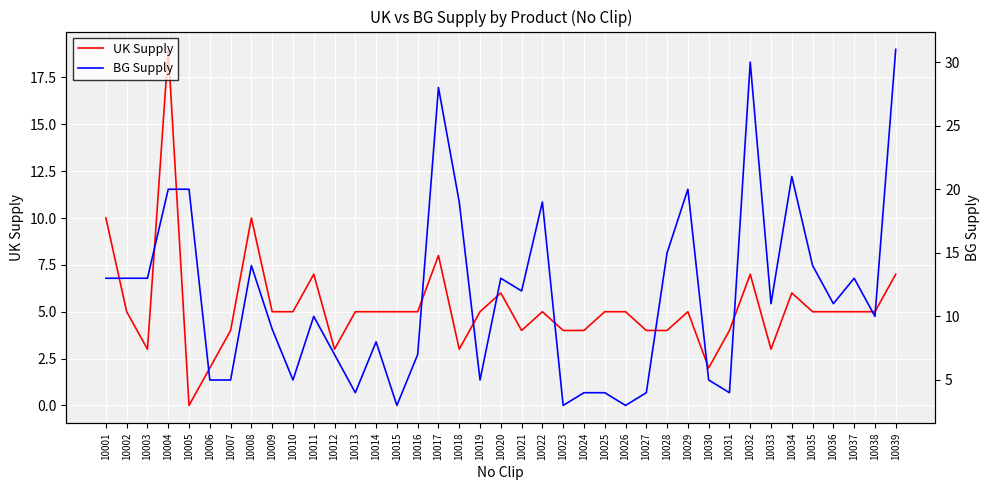

How many lines are shown in the chart?

2